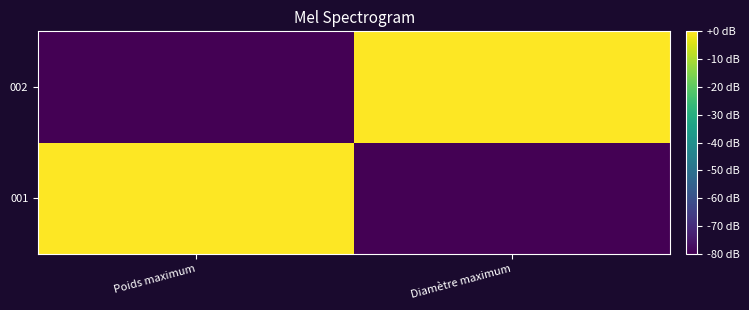

Between Poids maximum and Diamètre maximum, which series saw the biggest shift?

001